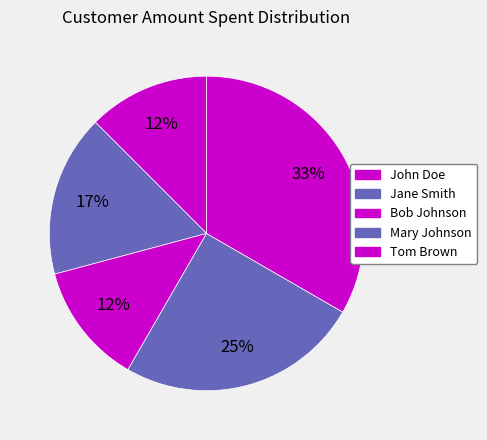

How many slices are in this pie chart?

5